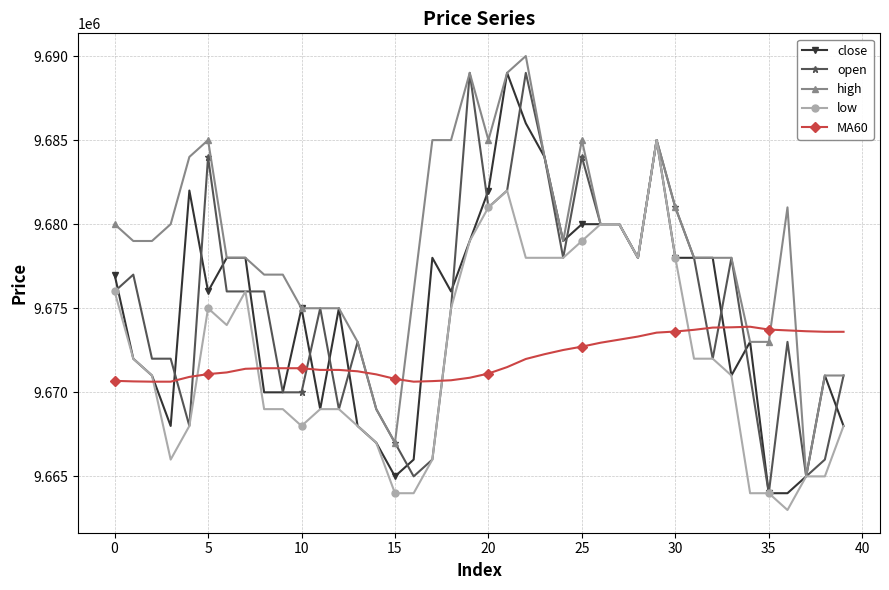

True or false: high has more than 0 points higher than both neighbors.

True